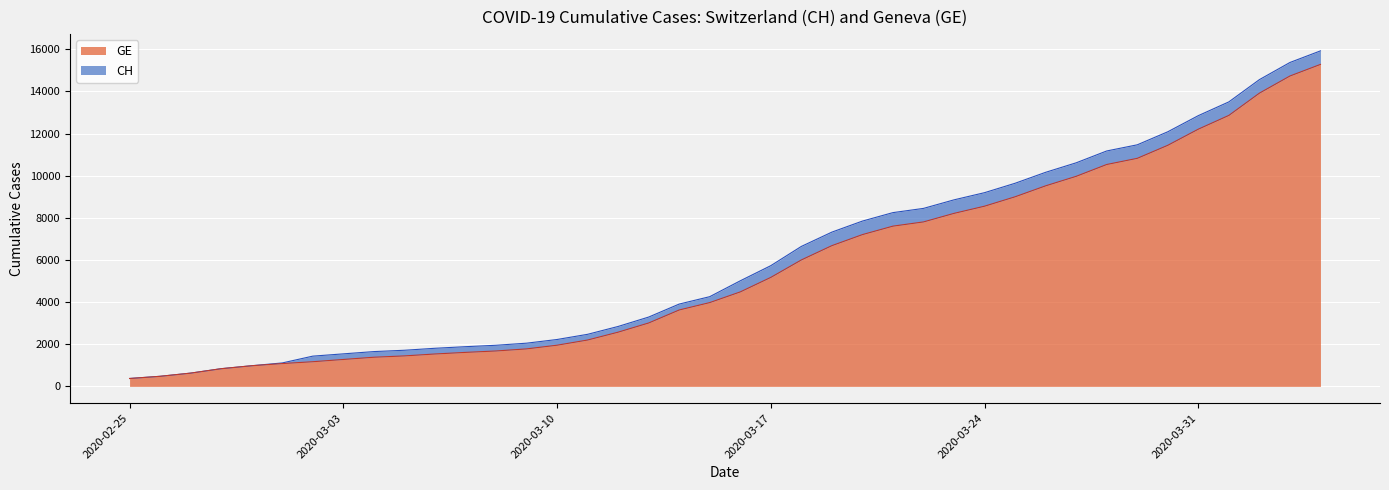

Which category has the lowest value in the CH series?

2020-02-25